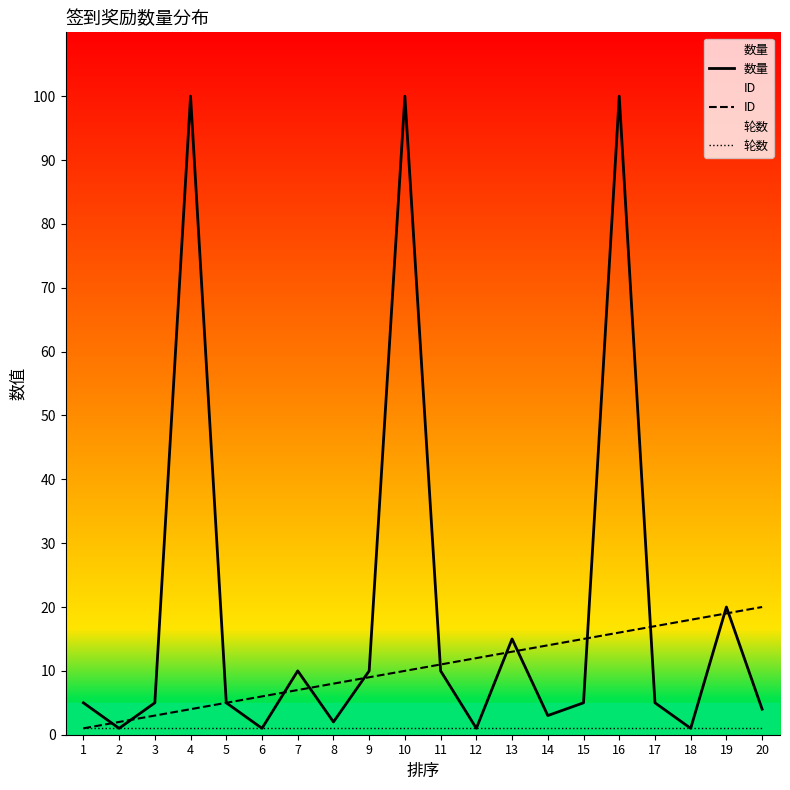

Which category has the highest value in the 数量 series?

4